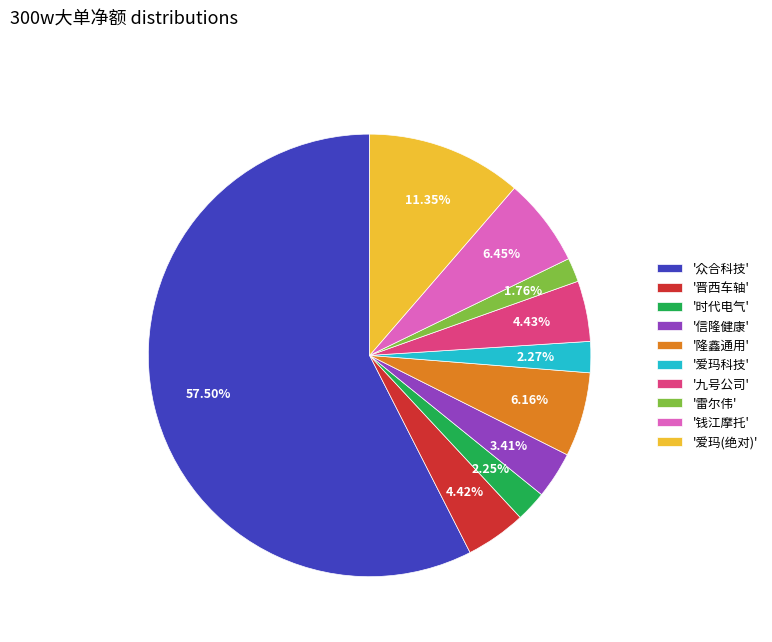

Which slice is the largest?

'众合科技'